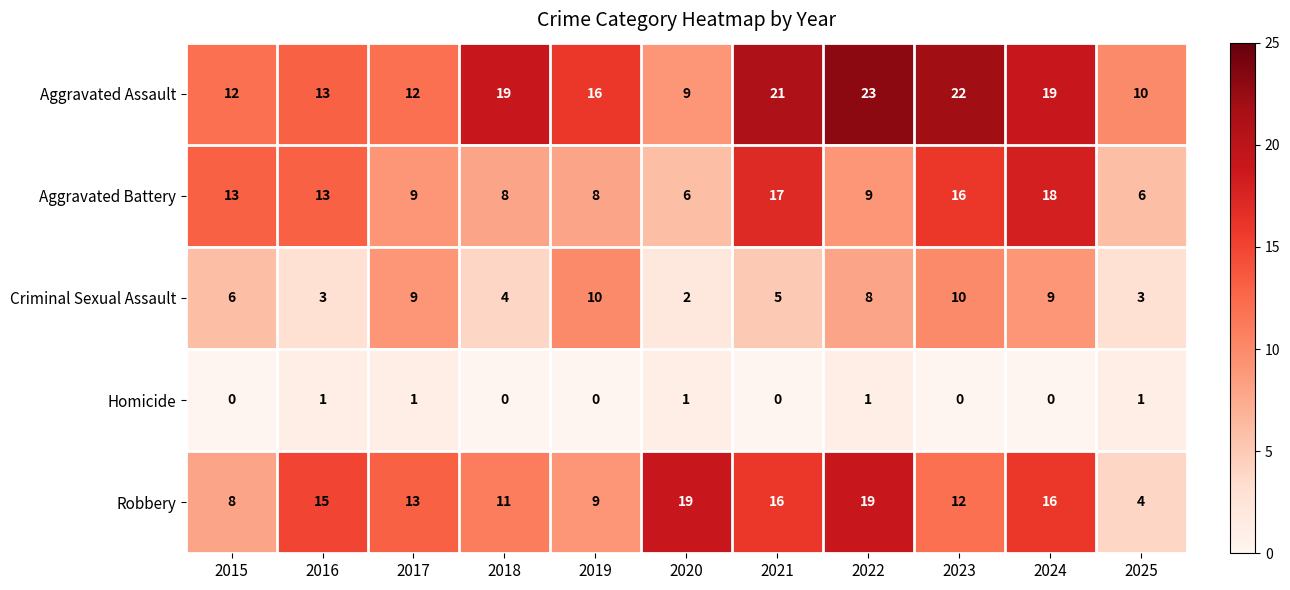

What is the difference between the Aggravated Battery values at 2023 and 2022?

7